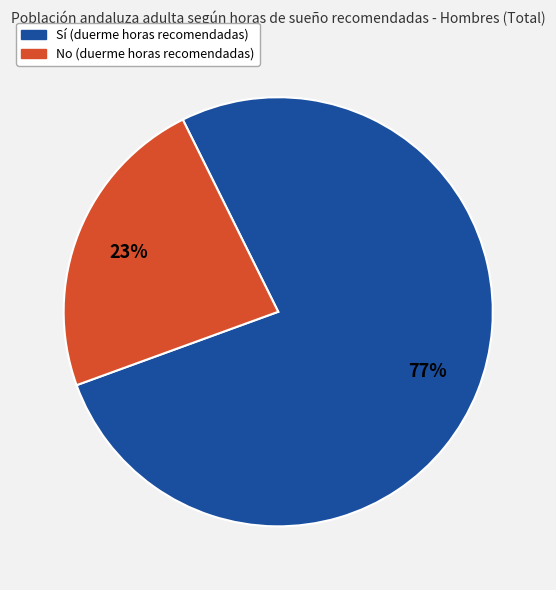

How many slices are in this pie chart?

2